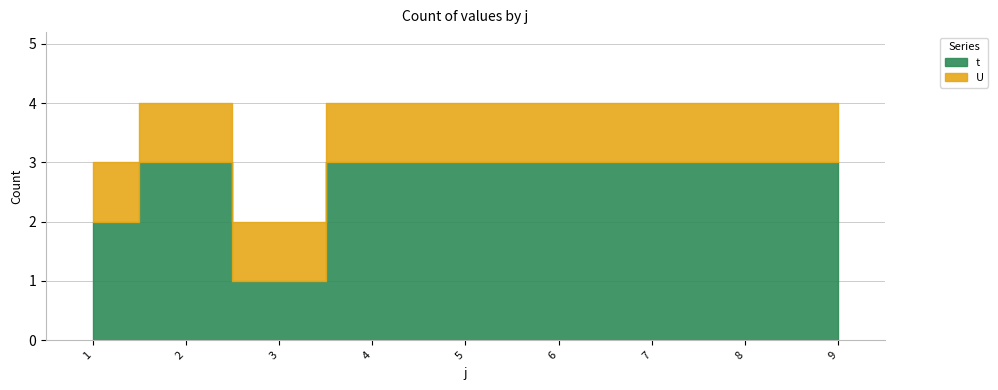

What is the minimum value shown in the chart?

1